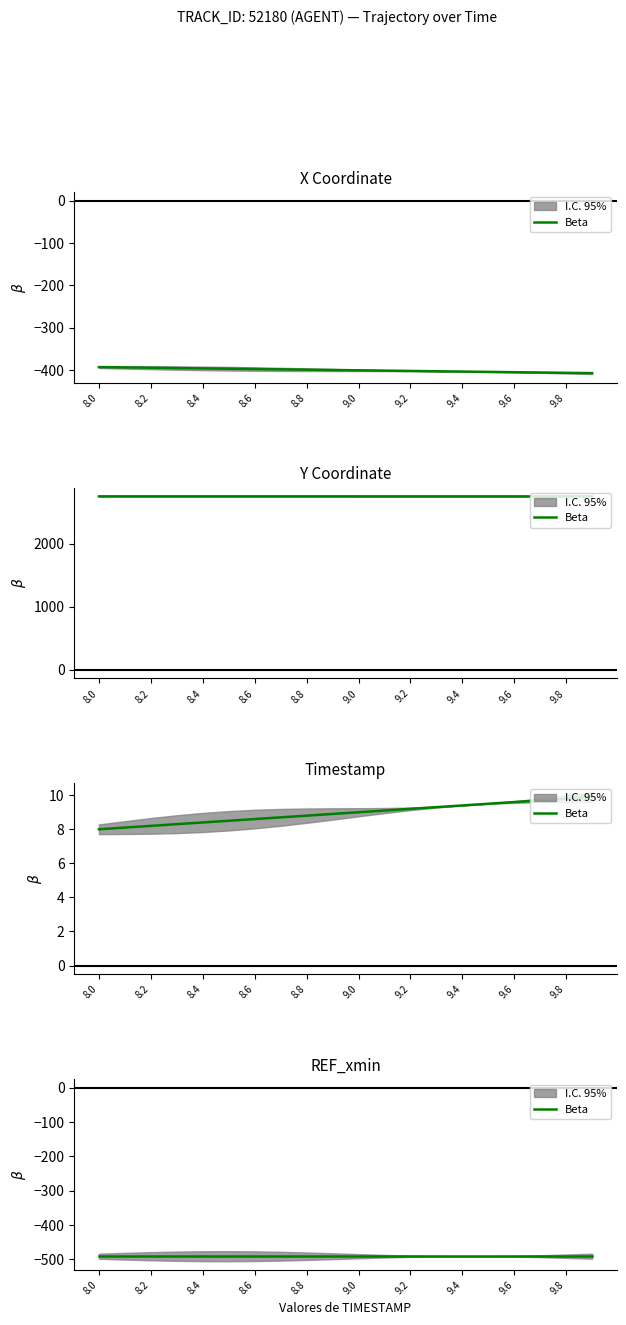

True or false: TIMESTAMP and X cross at least once.

False